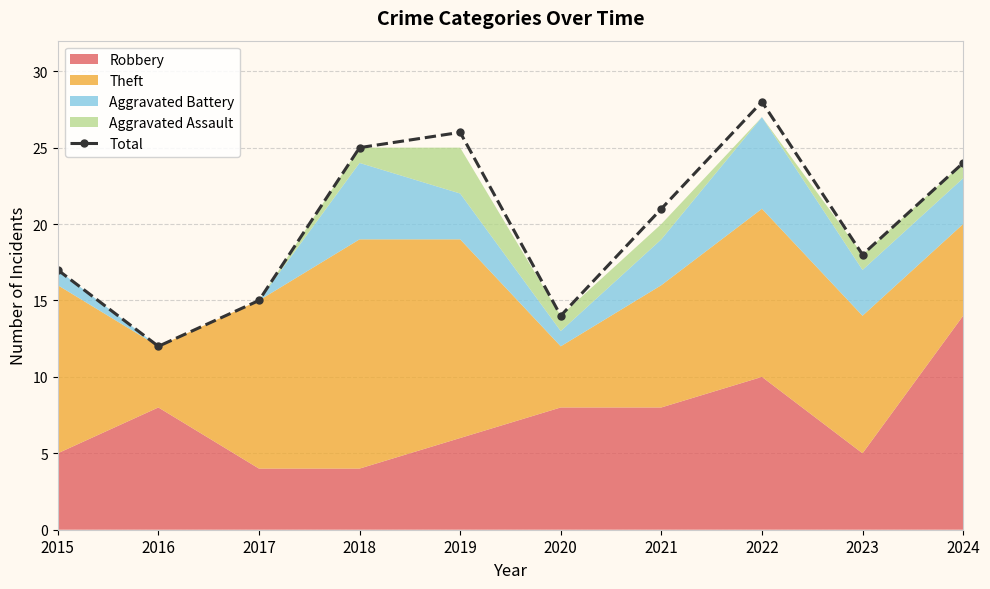

Is it true that Total equals 13 at 2019?

False